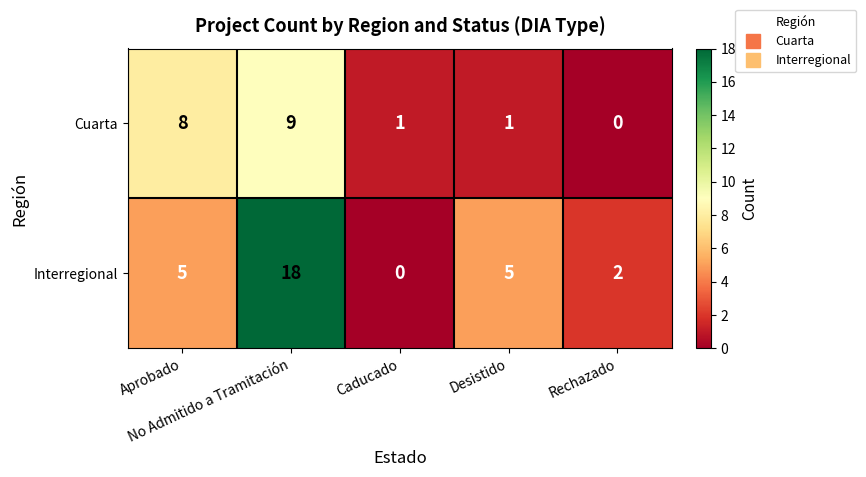

How many data points does each series have?

5